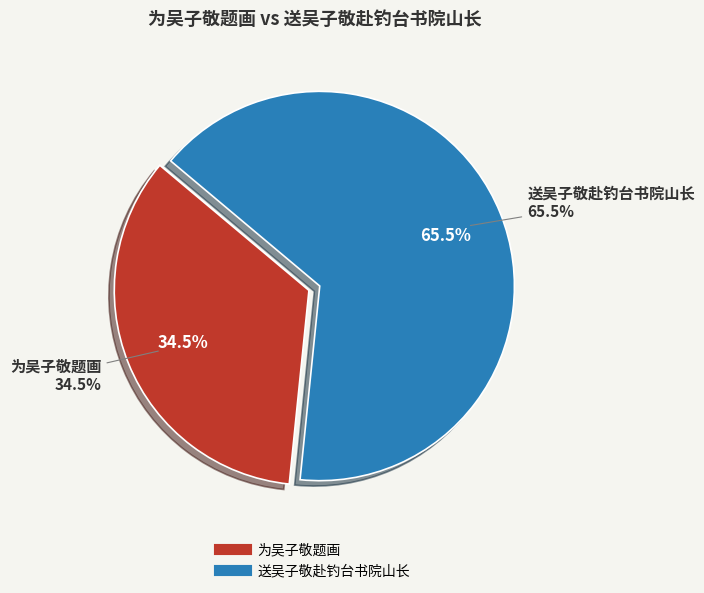

Which slice is the smallest?

为吴子敬题画